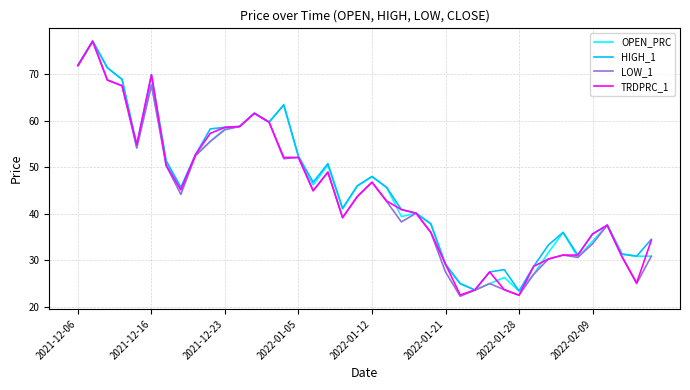

What is the highest value of the OPEN_PRC series?

77.1